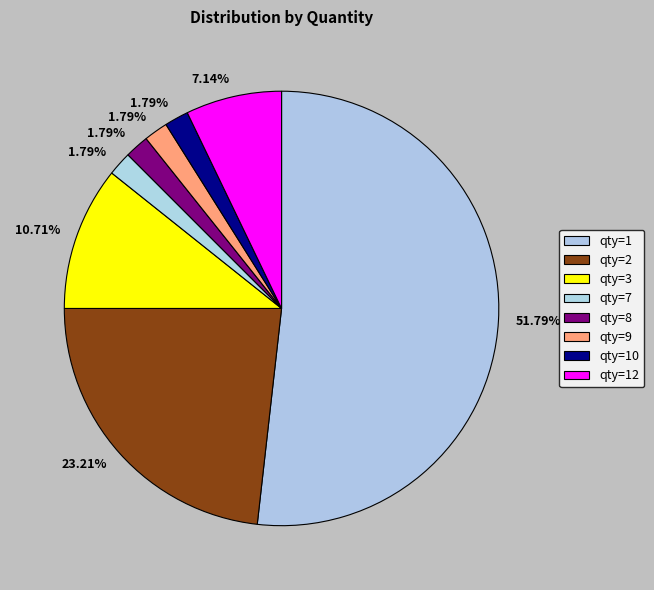

Which has a higher value, qty=3 or qty=10?

qty=3